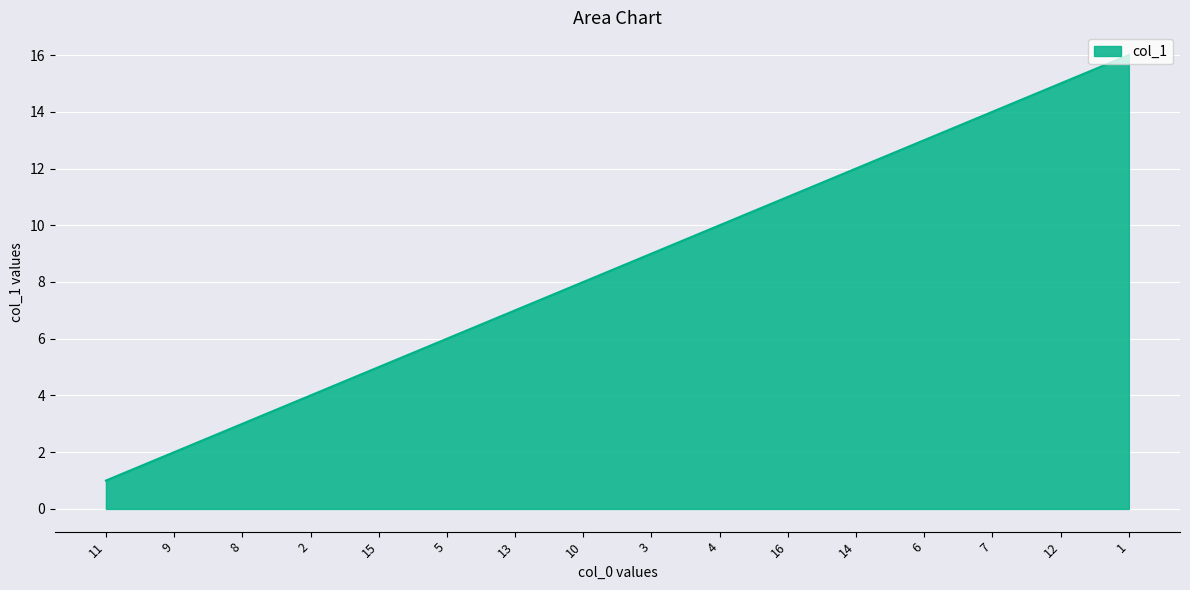

Rank the categories by value from highest to lowest.

1, 12, 7, 6, 14, 16, 4, 3, 10, 13, 5, 15, 2, 8, 9, 11